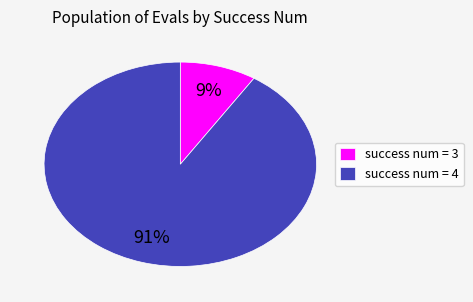

Between success num = 3 and success num = 4, which is larger?

success num = 4